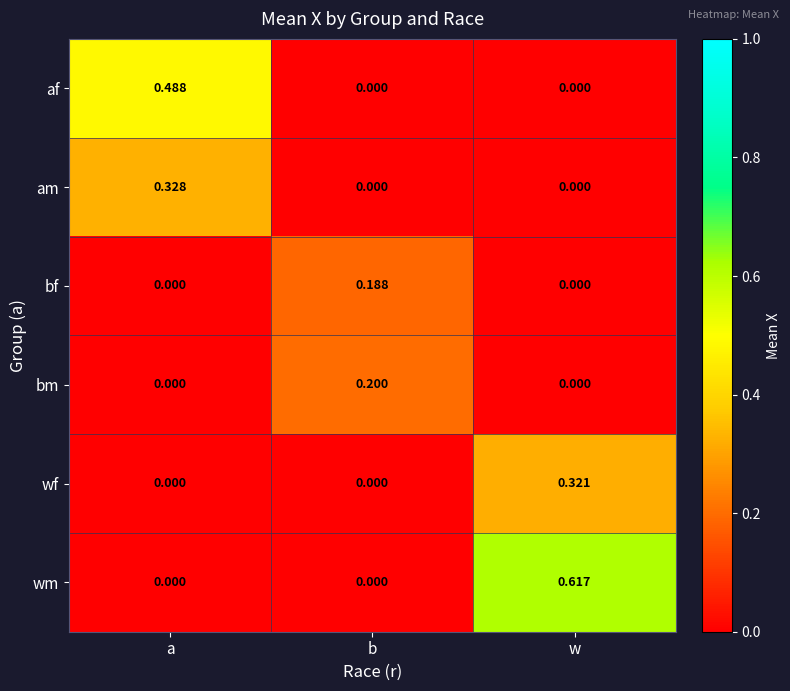

List the series in order of their peak value, lowest first.

bf, bm, wf, am, af, wm